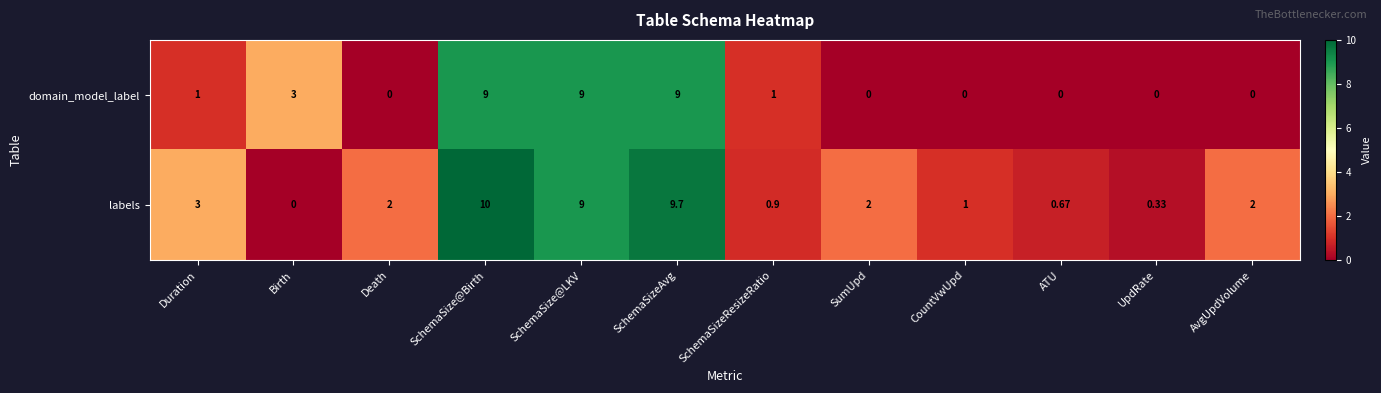

At which label does labels first exceed 2?

Duration